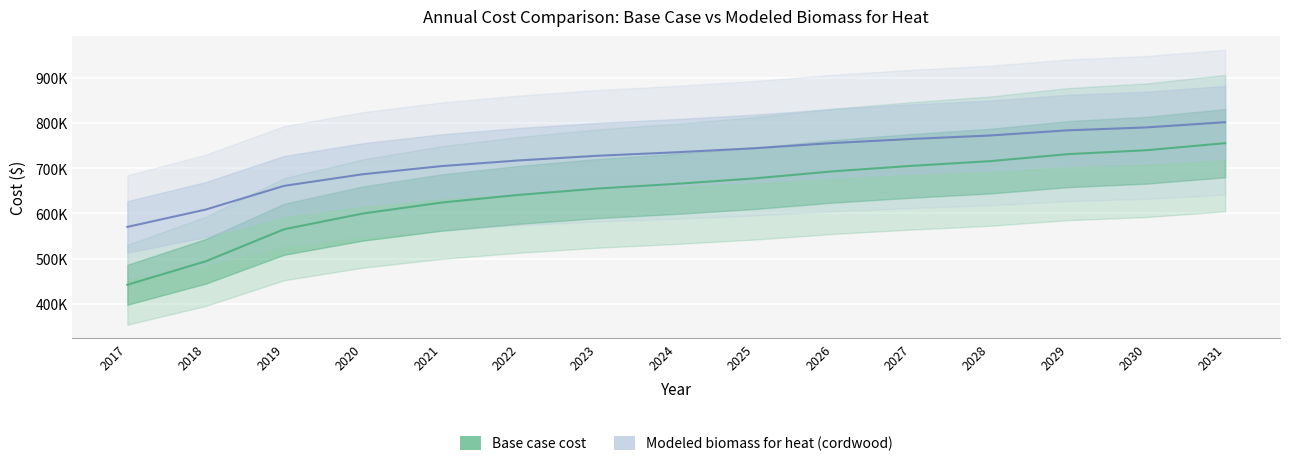

True or false: Base case cost has more than 2 points higher than both neighbors.

False